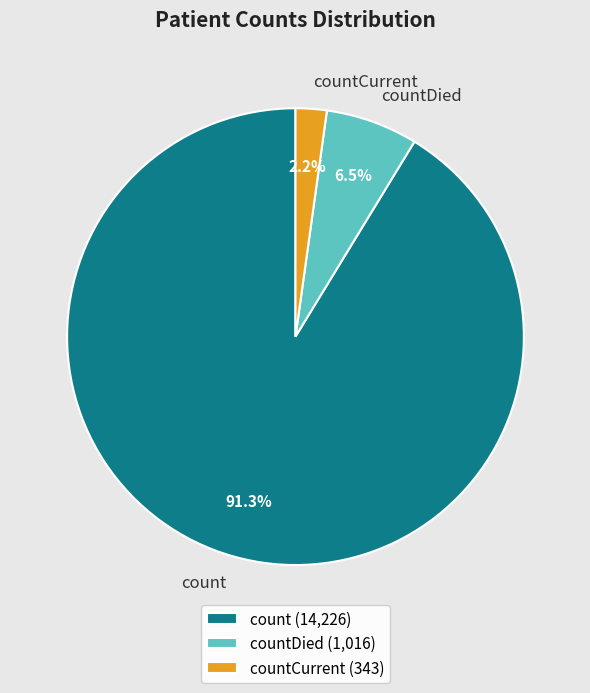

Between countDied and count, which is larger?

count